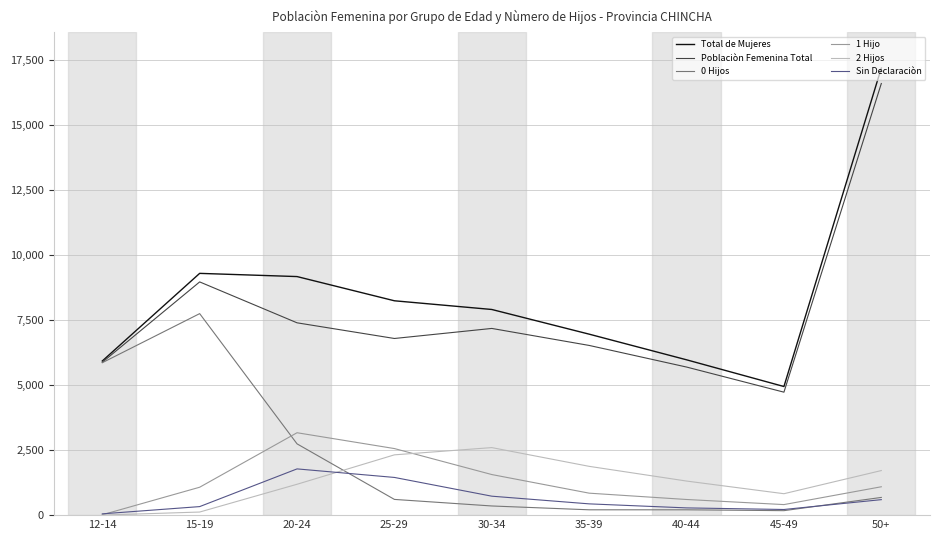

At which category does Poblaciòn Femenina Total reach its first local valley?

25-29